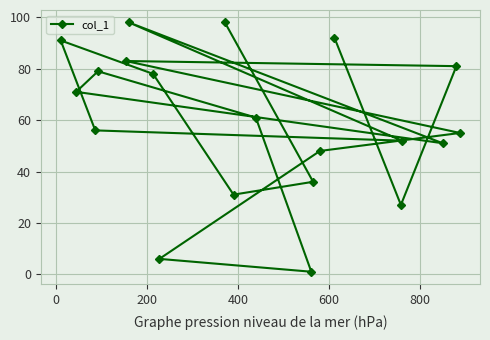

How many data points does each series have?

20